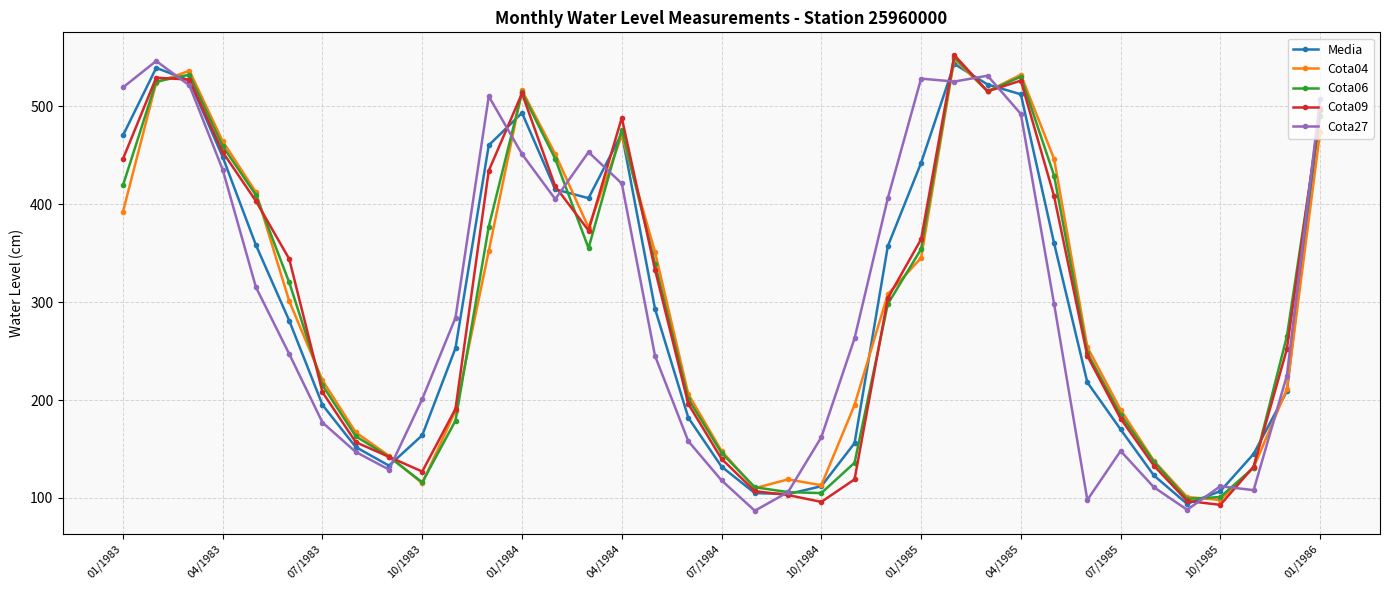

True or false: Cota04 has more than 2 points higher than both neighbors.

True